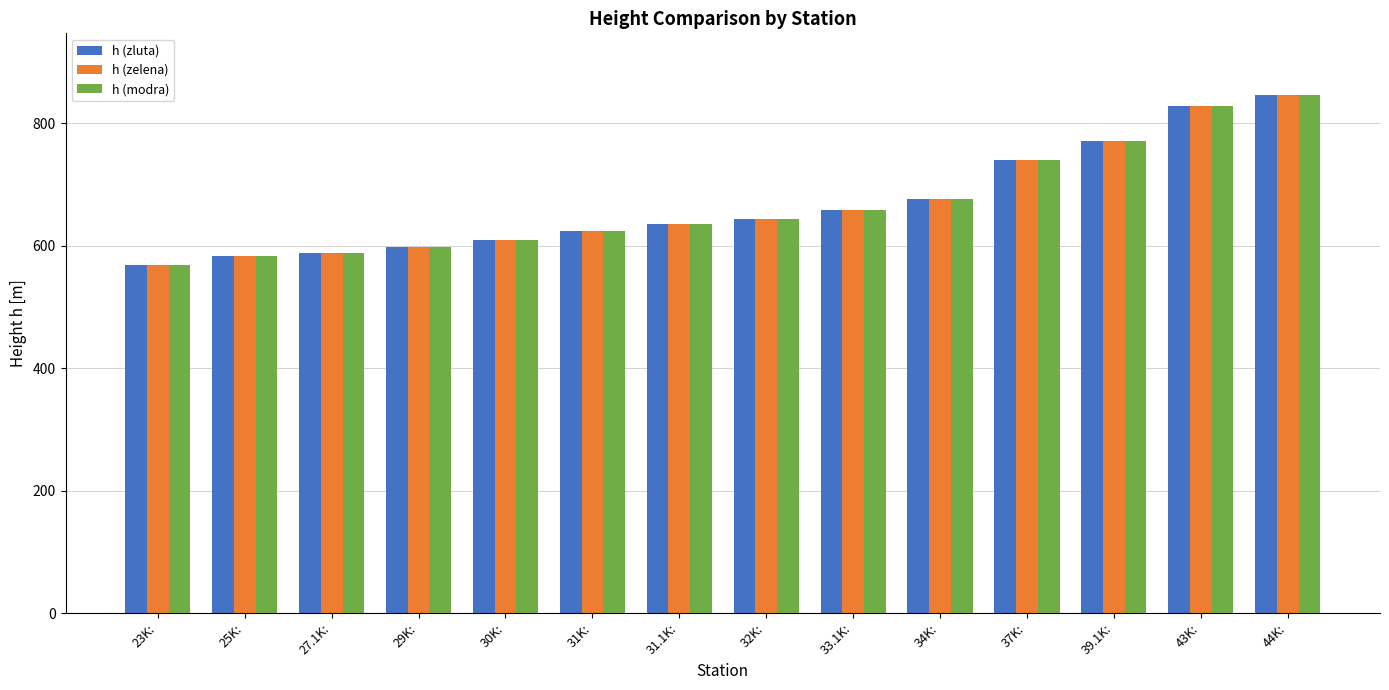

How many data points in h (zelena) are above 643?

7